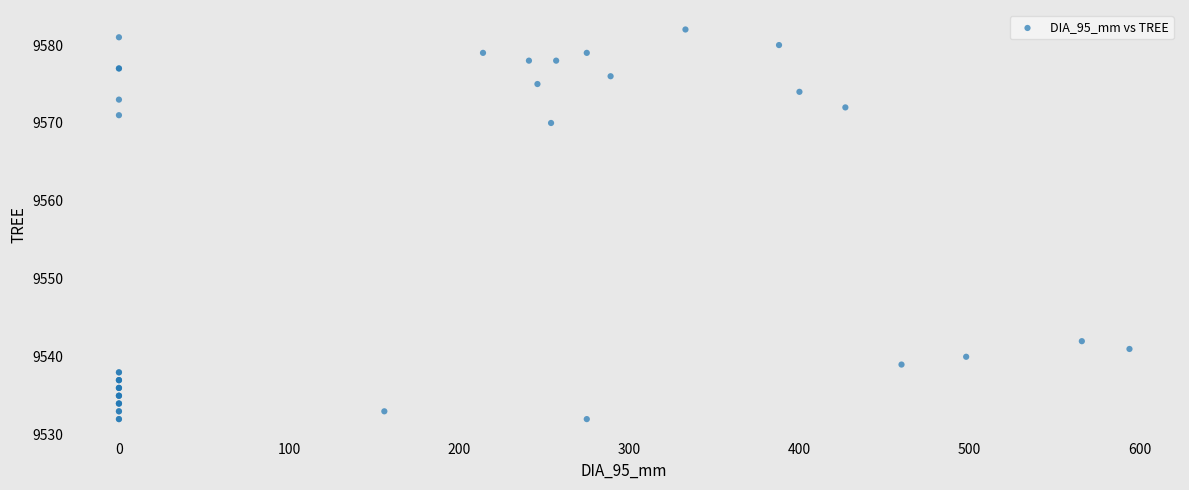

What Y value in the scatter plot is closest to 9557?

9570